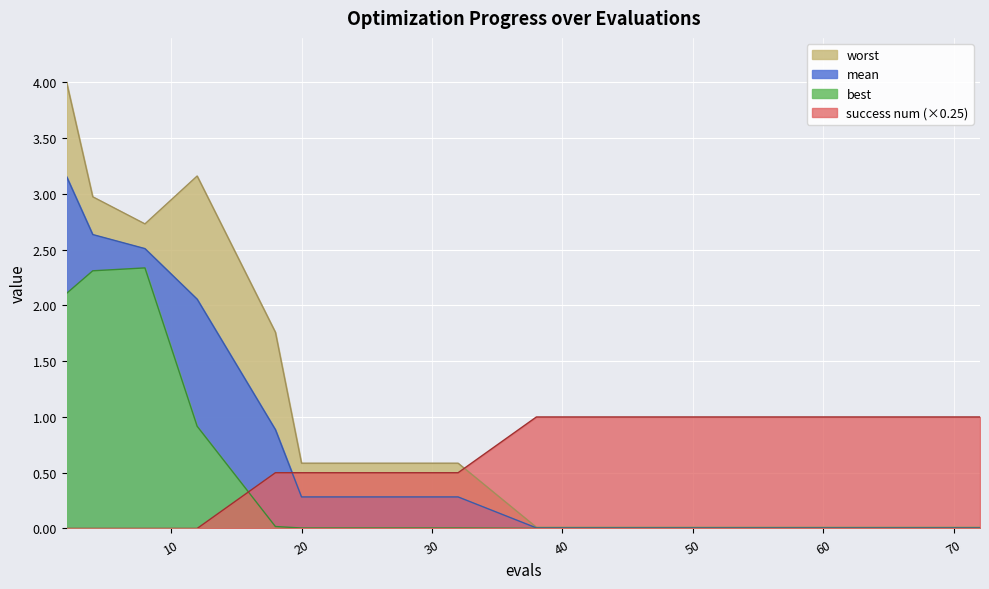

What is the difference between the highest and lowest values at 26?

0.6